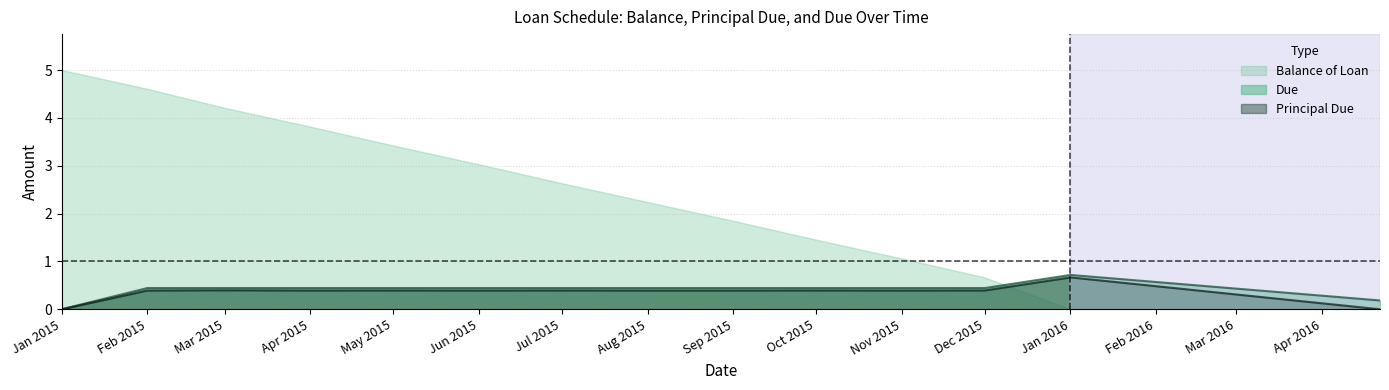

What is the difference between the maximum and second lowest values in the Principal Due series?

0.7